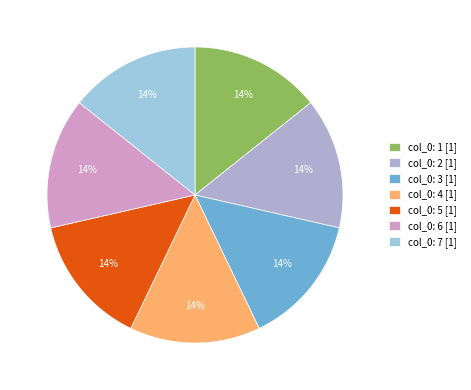

Count the number of slices in the pie.

7